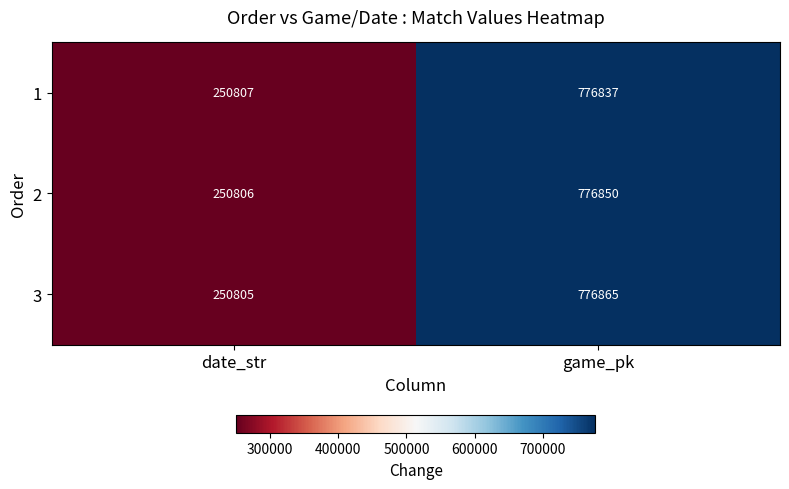

What is the difference between the 1 values at date_str and game_pk?

526030